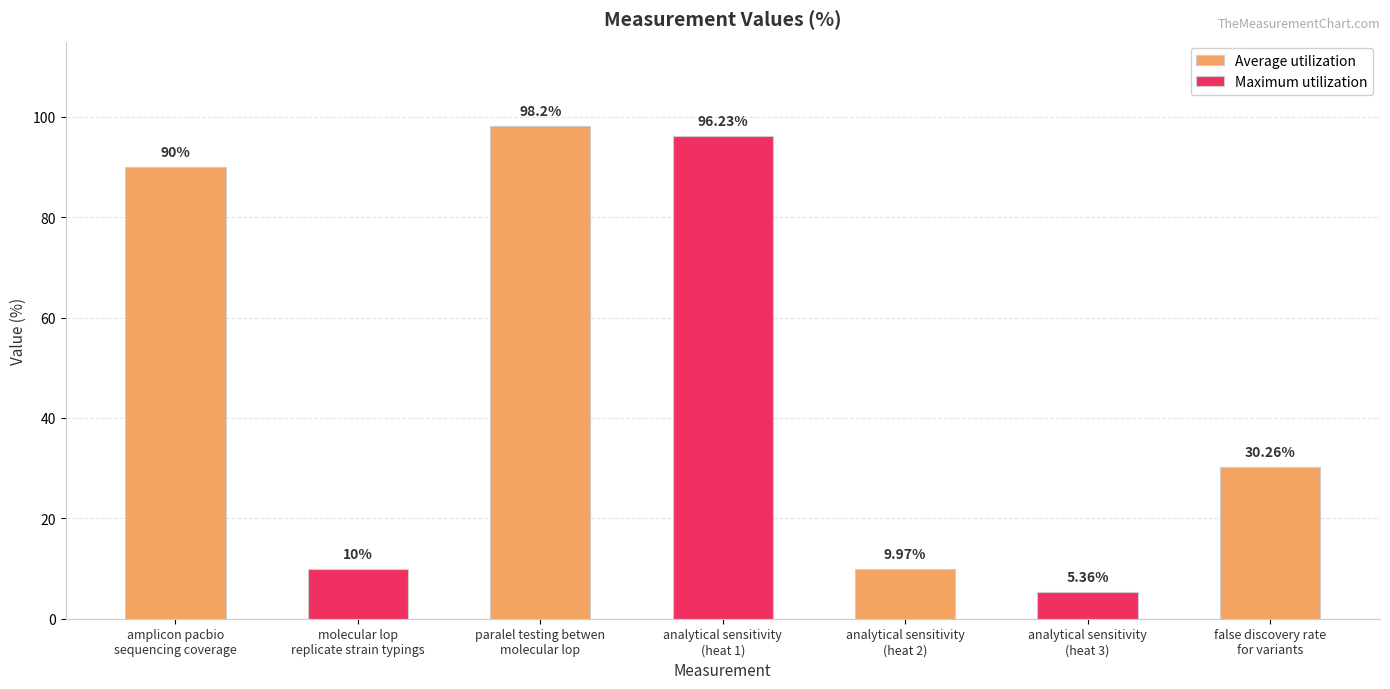

What is the difference between the maximum and minimum values?

92.8